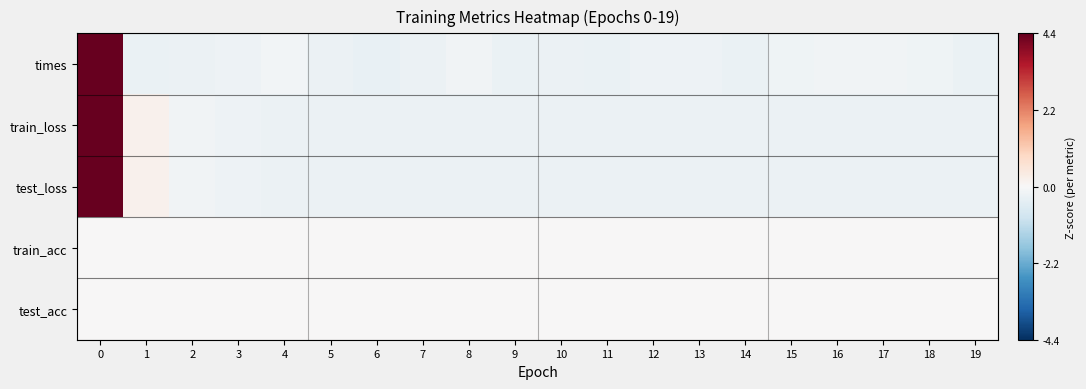

What is the total value across all series at 17?

-0.7